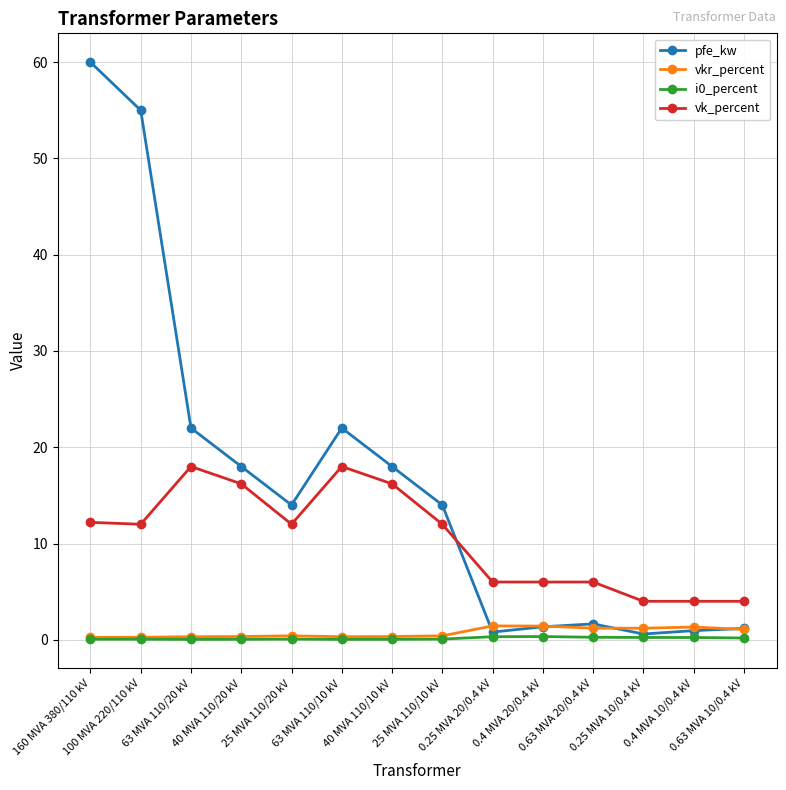

What is the maximum value for vkr_percent?

1.4